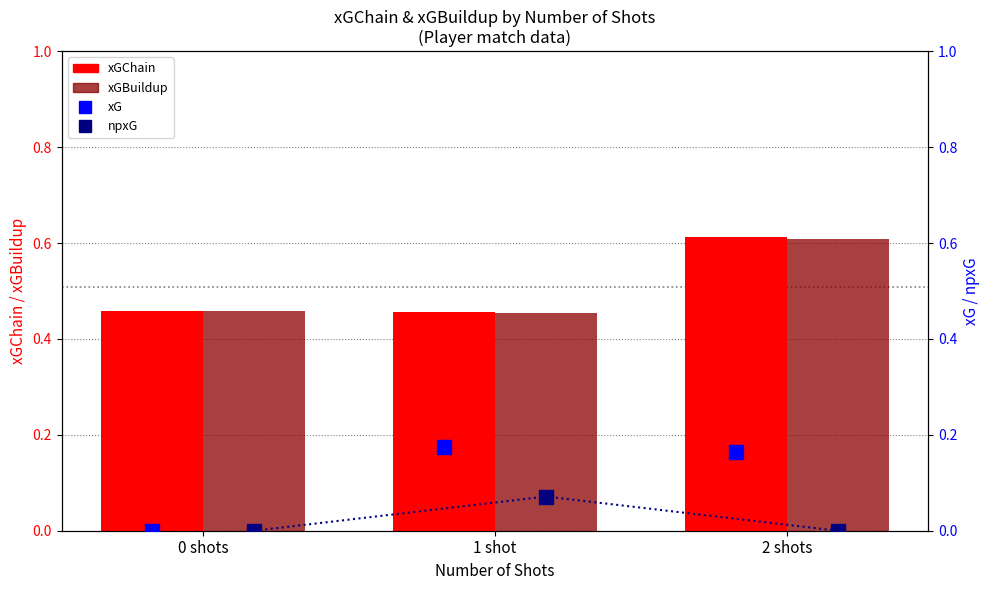

What is the spread (max minus min) of values at 0 shots?

0.5